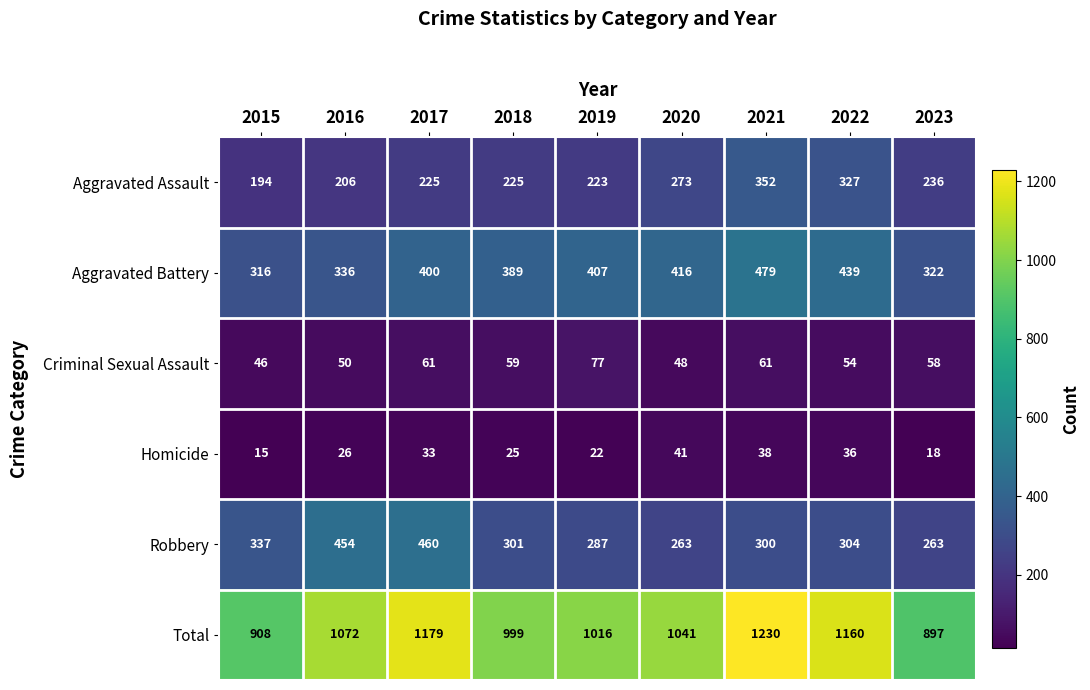

The Aggravated Assault series shows 352 at 2021. True or false?

True